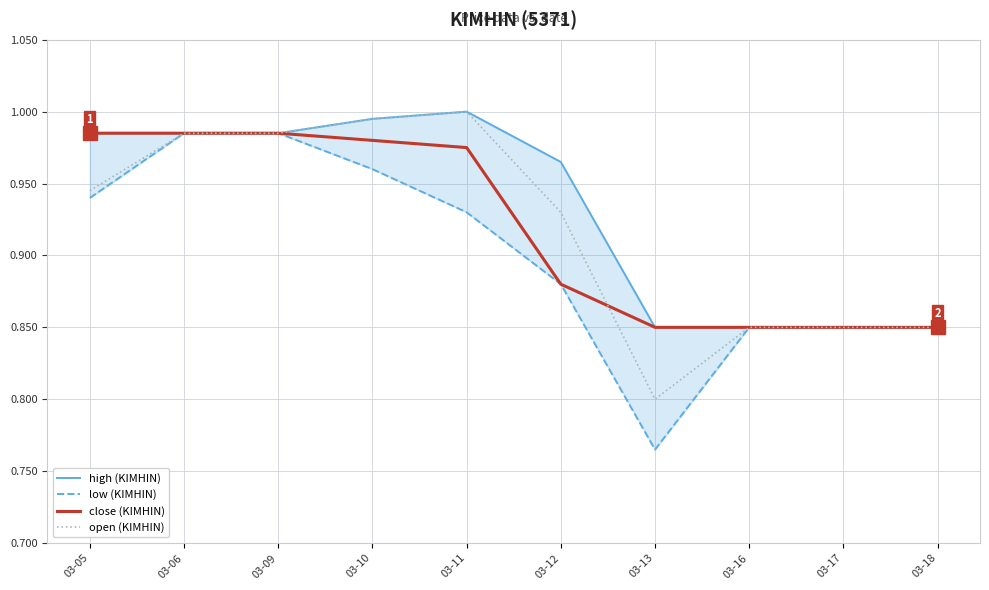

Is the value of high (KIMHIN) at 03-09 greater than the value of open (KIMHIN) at 03-05?

Yes